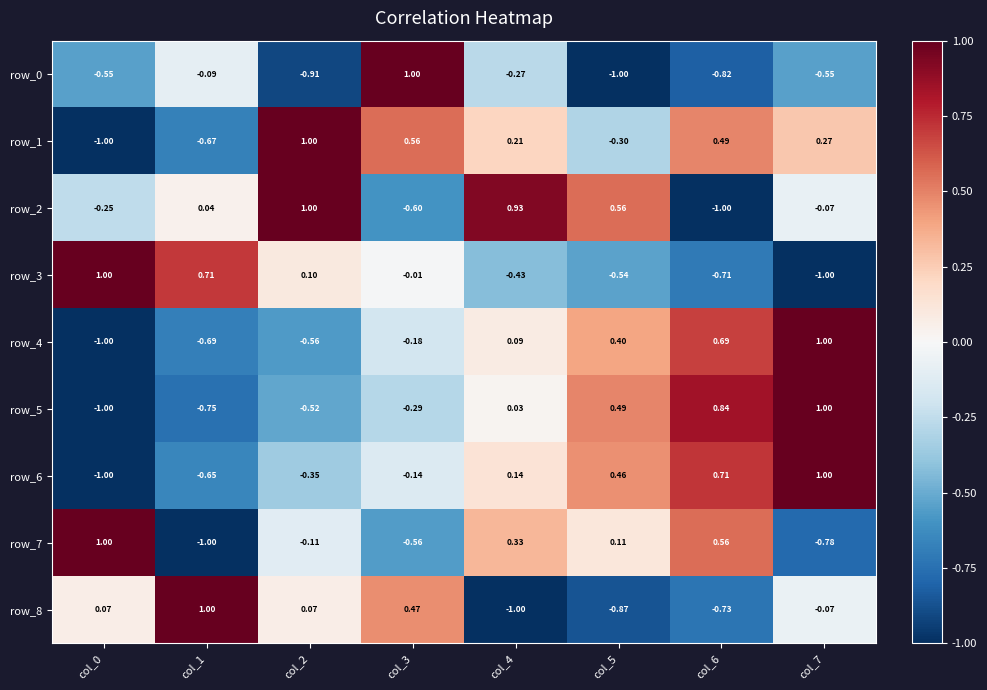

The row_4 series shows 0.4 at col_5. True or false?

True